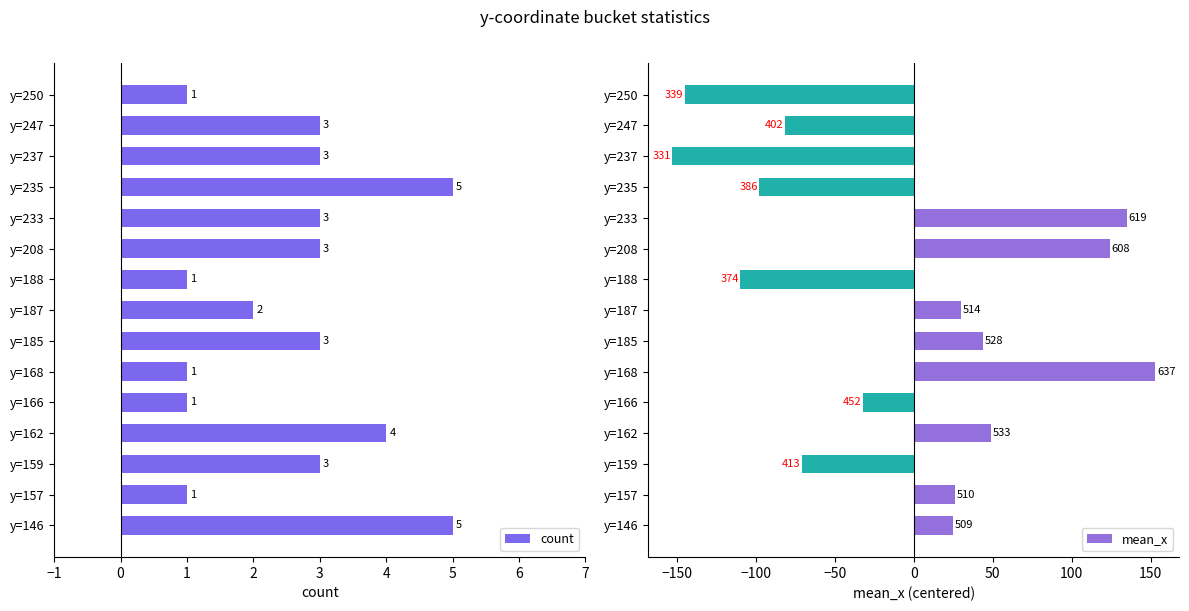

True or false: count has a value of 2 at y=237.

False